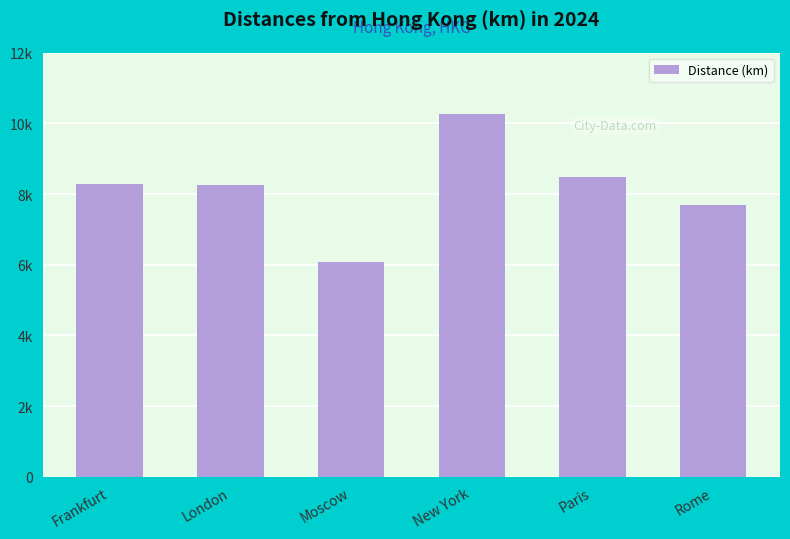

Where does the data first go above 8277?

New York